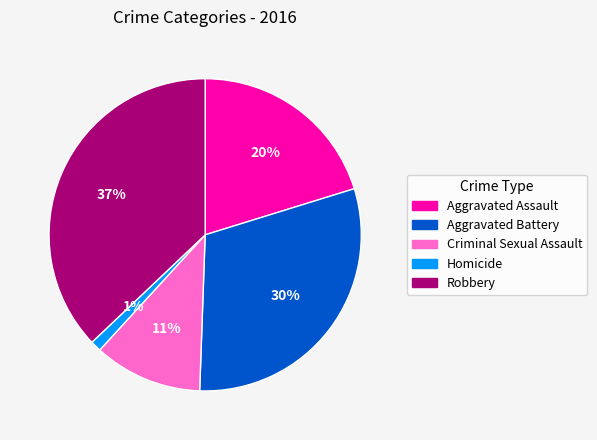

Which category has the biggest portion of the pie?

Robbery